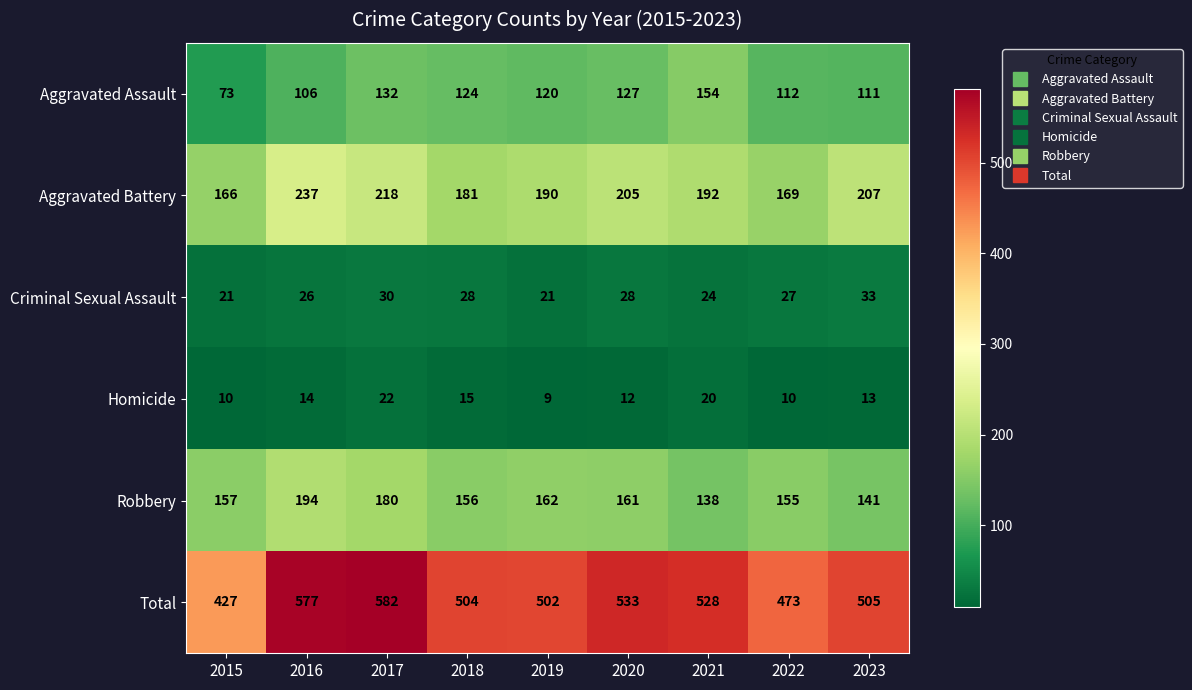

What is the sum of all Total values?

4631